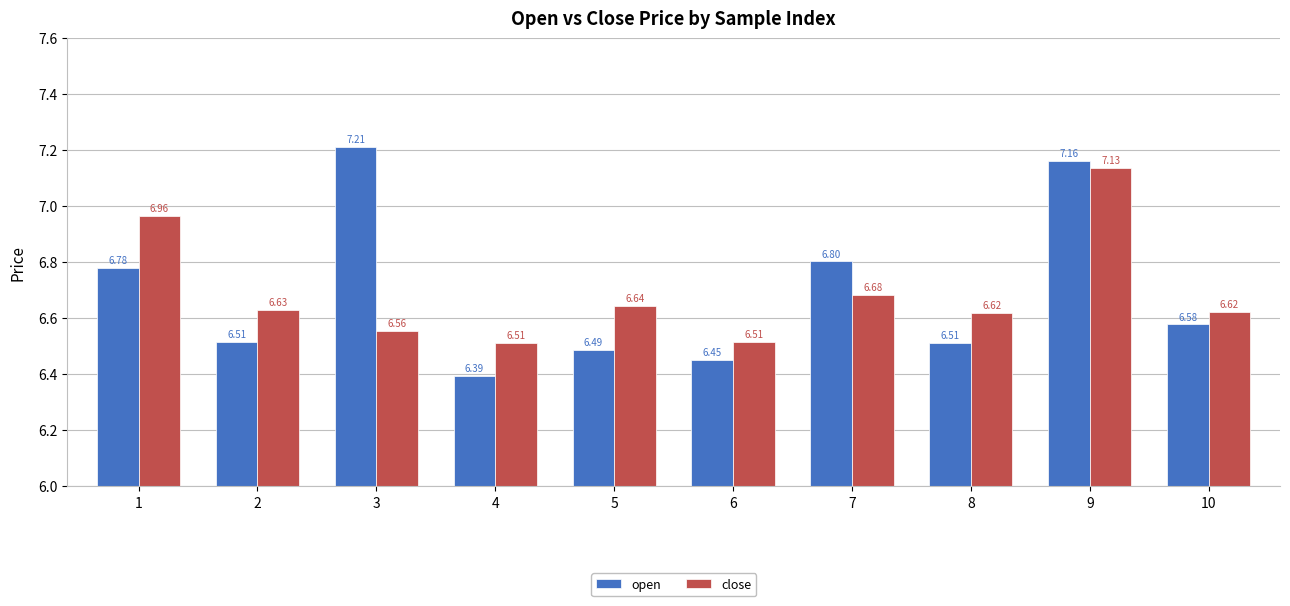

The value of open at 9 is 10.6. True or false?

False